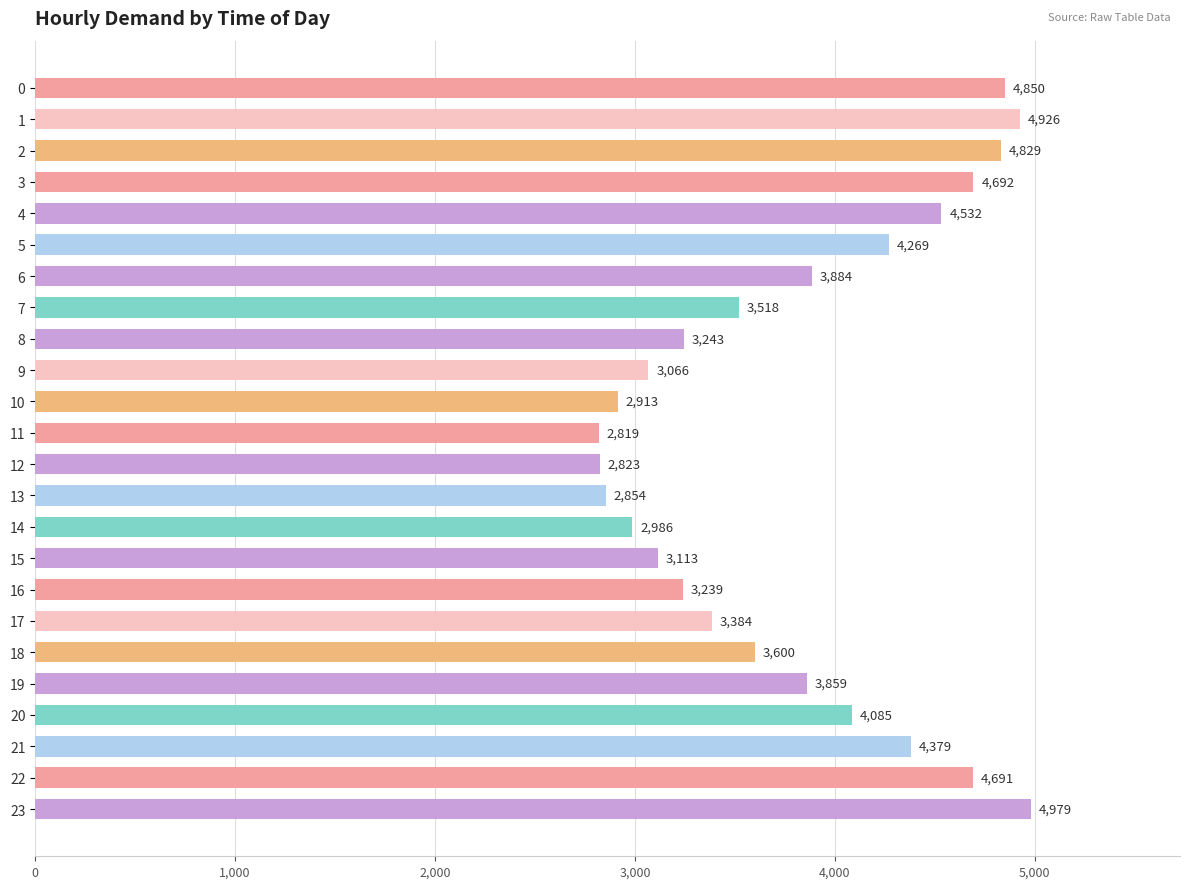

Are the bars grouped side by side (vs. stacked)?

No